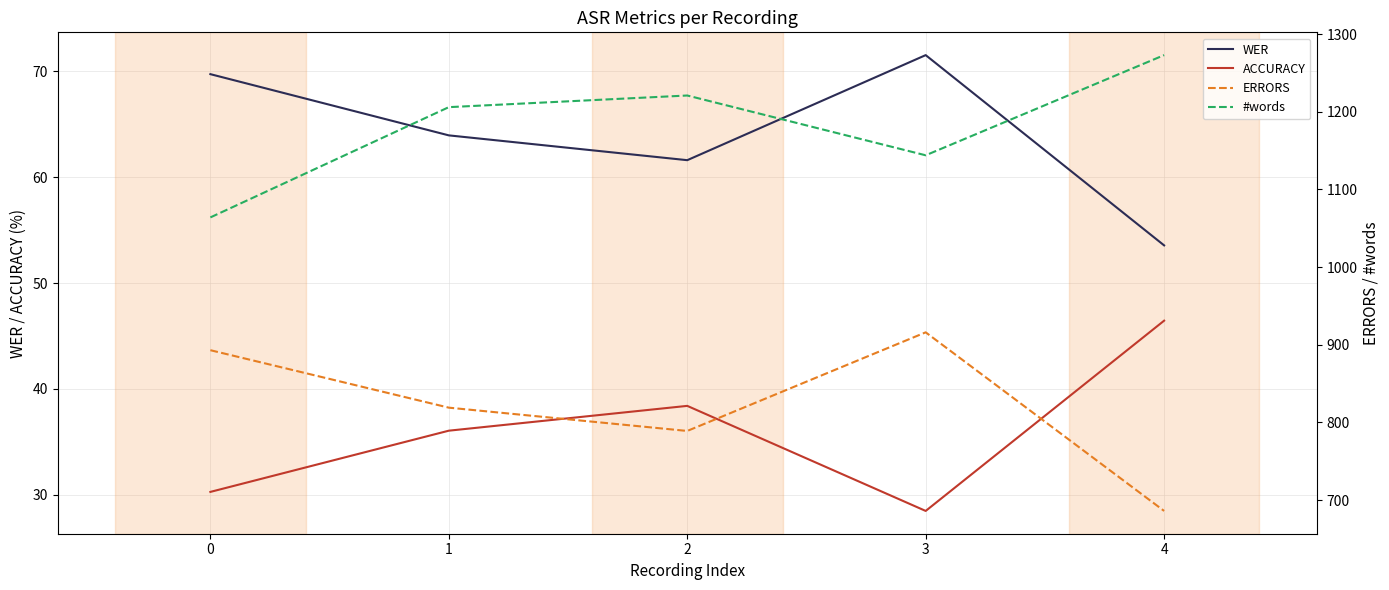

True or false: WER and ERRORS intersect in this chart.

False